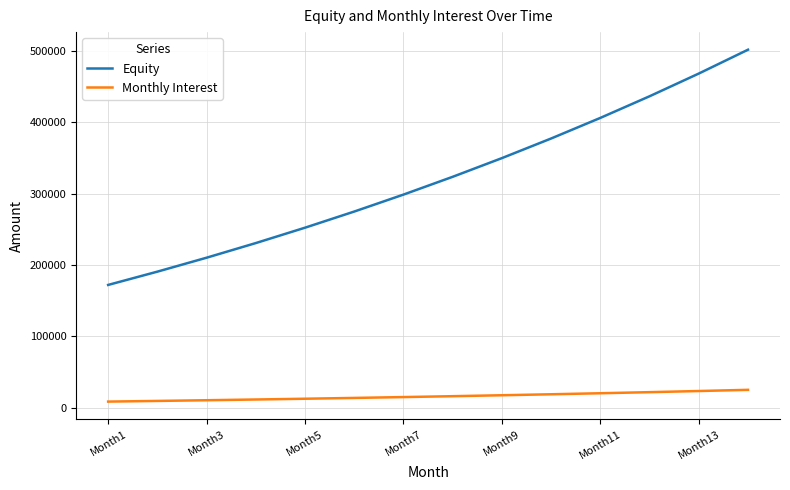

What is the greatest value displayed?

501461.5